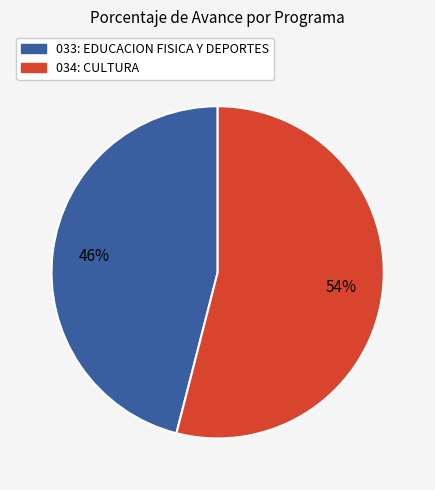

To the nearest percent, what is the combined percentage of 034: CULTURA and 033: EDUCACION FISICA Y DEPORTES?

100%